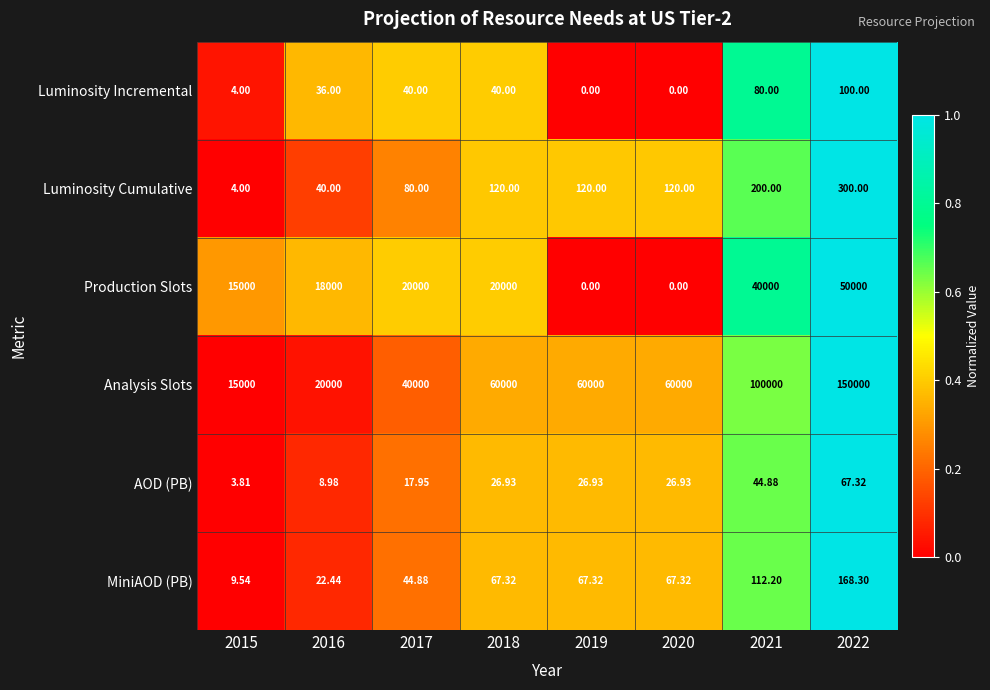

Which series has the largest total across all categories?

Analysis Slots